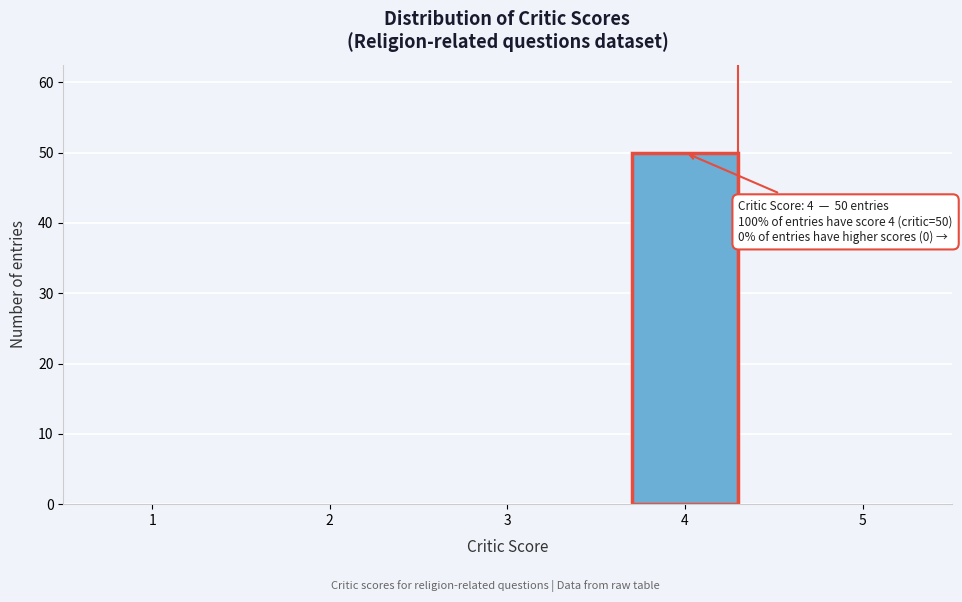

Reading left to right, list all the values displayed in this chart.

1=0	2=0	3=0	4=50	5=0